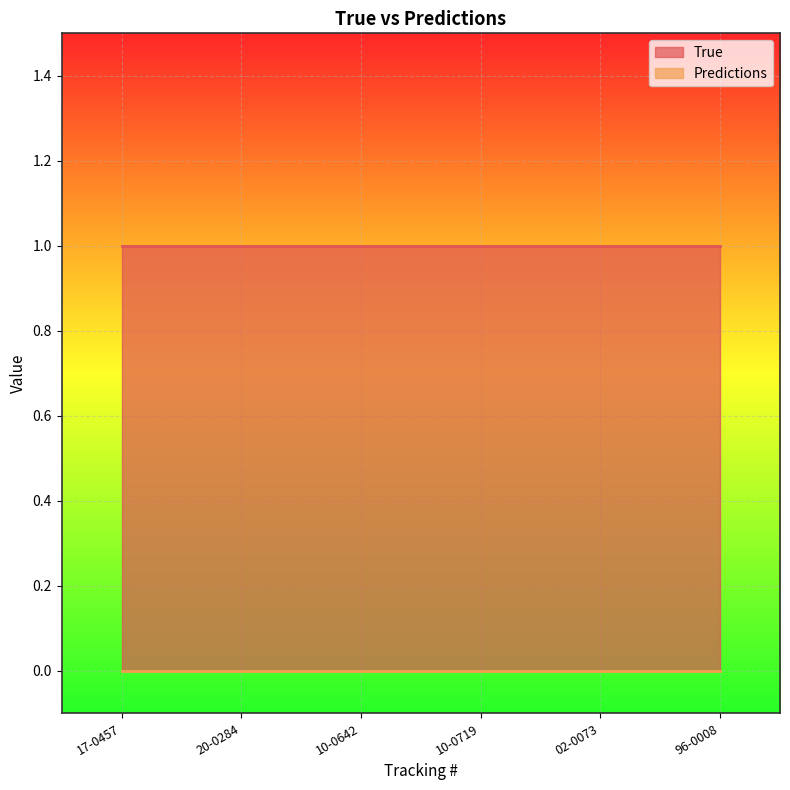

At how many categories does at least one series exceed 0?

6